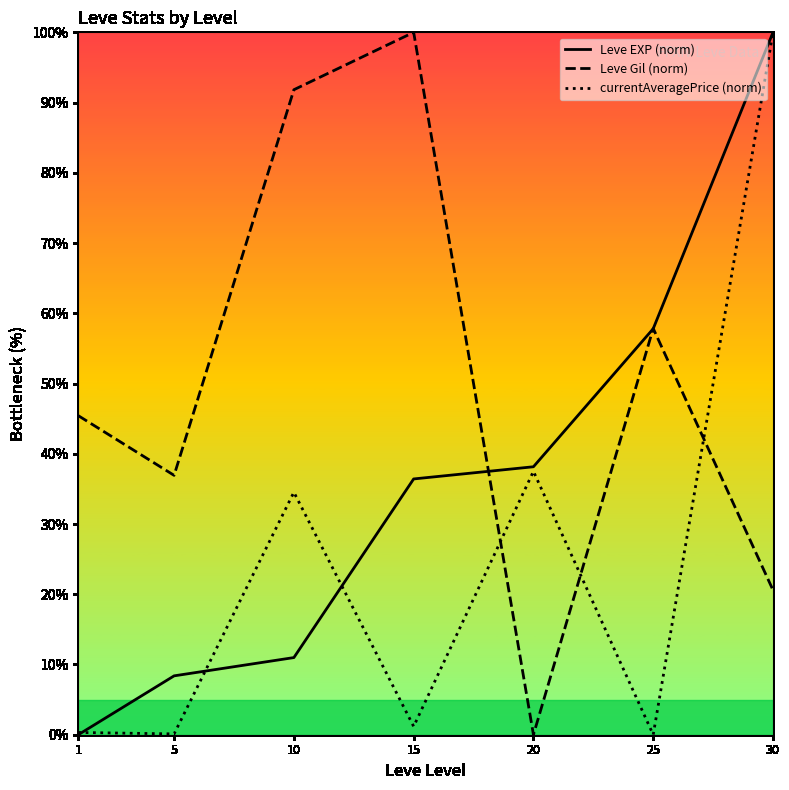

What is the difference between the maximum and minimum values in the currentAveragePrice (norm) series?

100.0